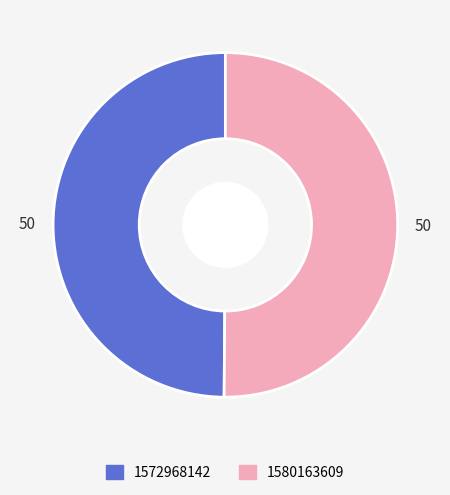

True or false: 1572968142 accounts for 44% of the total.

False